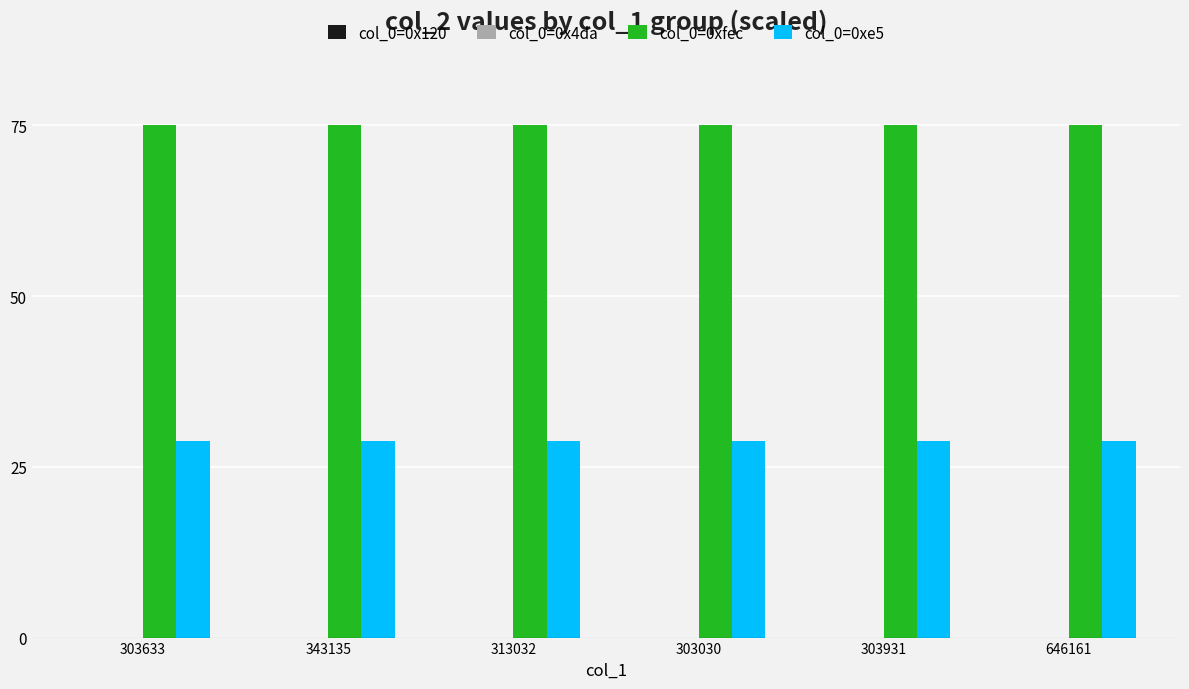

True or false: col_0=0xe5 has a value of 11.7 at 313032.

False